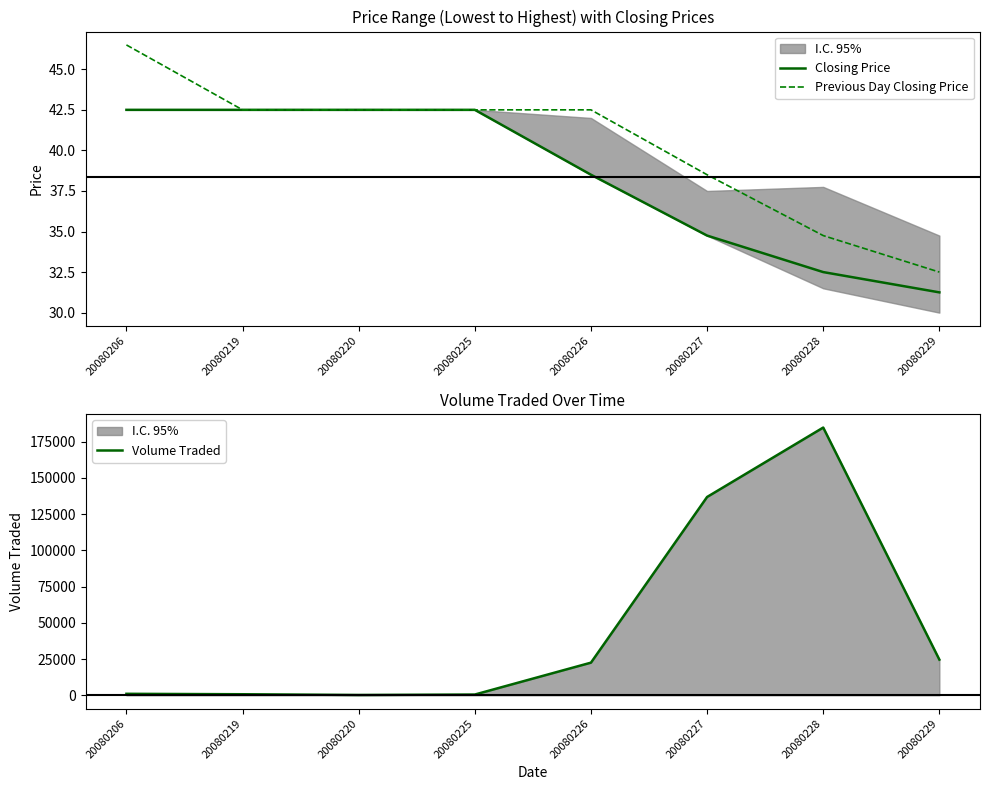

Reading right to left, transcribe all the data shown in this chart.

Closing Price: 20080229=31.2	20080228=32.5	20080227=34.8	20080226=38.5	20080225=42.5	20080220=42.5	20080219=42.5	20080206=42.5
Previous Day Closing Price: 20080229=32.5	20080228=34.8	20080227=38.5	20080226=42.5	20080225=42.5	20080220=42.5	20080219=42.5	20080206=46.5
Volume Traded: 20080229=24600.0	20080228=184700.0	20080227=136800.0	20080226=22500.0	20080225=500.0	20080220=200.0	20080219=700.0	20080206=1000.0